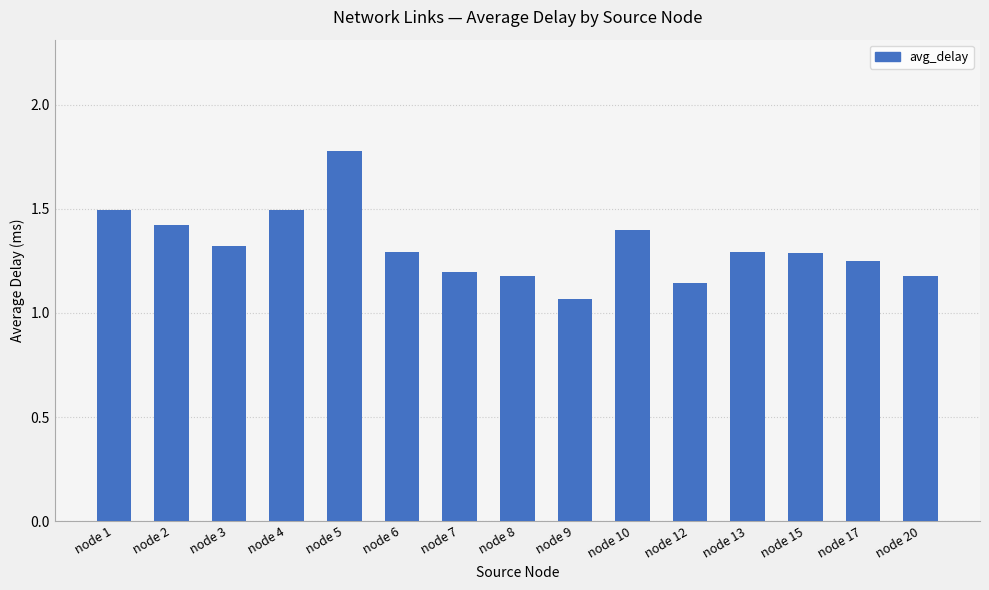

What is the change in value from node 1 to node 10?

-0.1